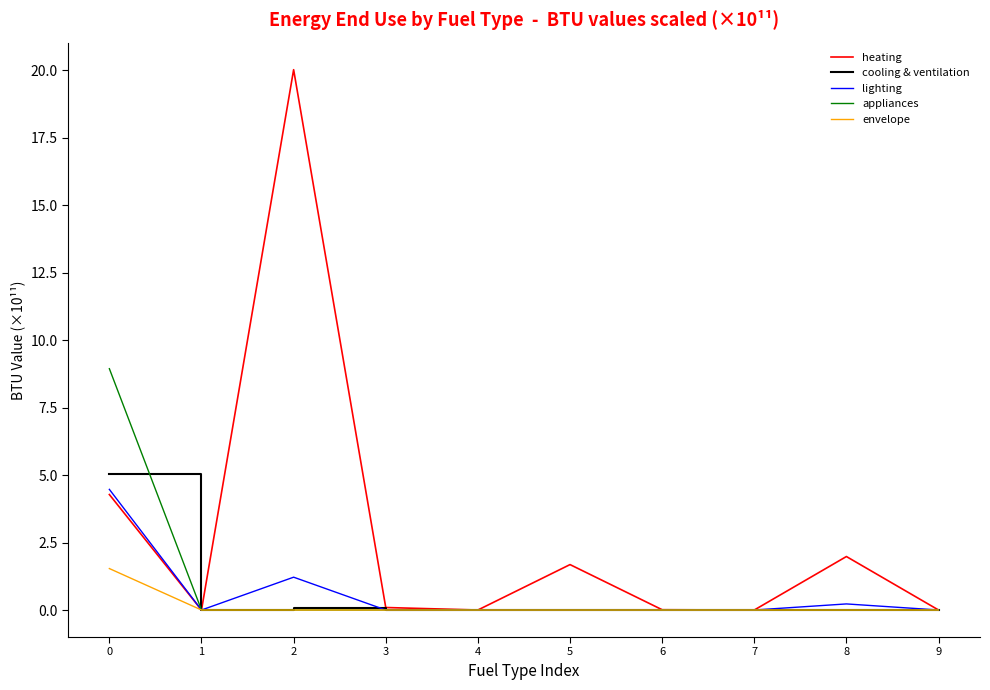

True or false: lighting has a value of 0.0 at 7.

True